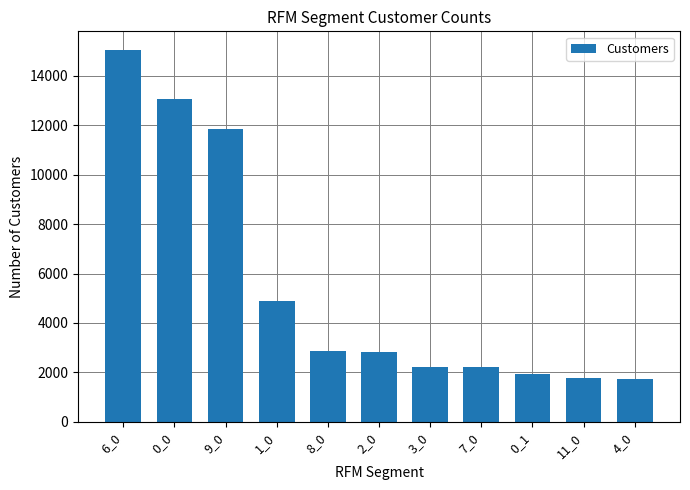

What is the greatest value displayed?

15055